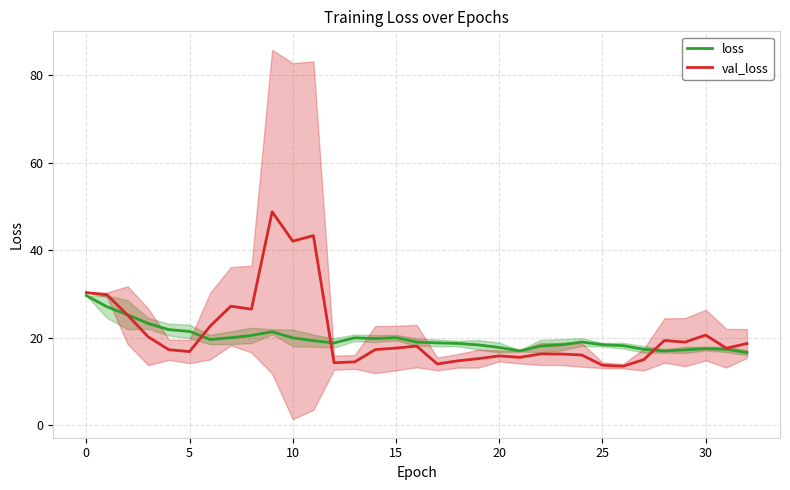

In loss, how many points are lower than both neighbors (excluding endpoints)?

5